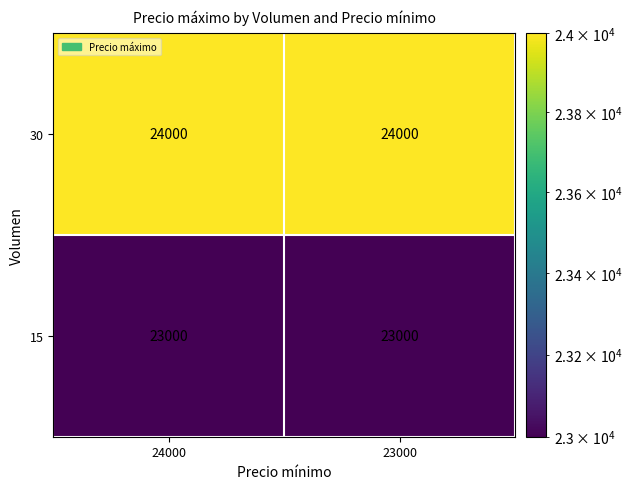

The 30 series shows 24000 at 24000. True or false?

True